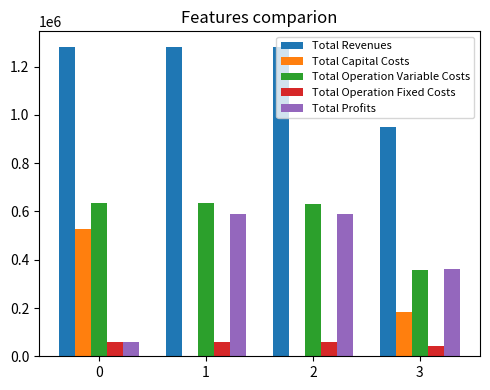

What is the maximum value shown in the chart?

1282140.7